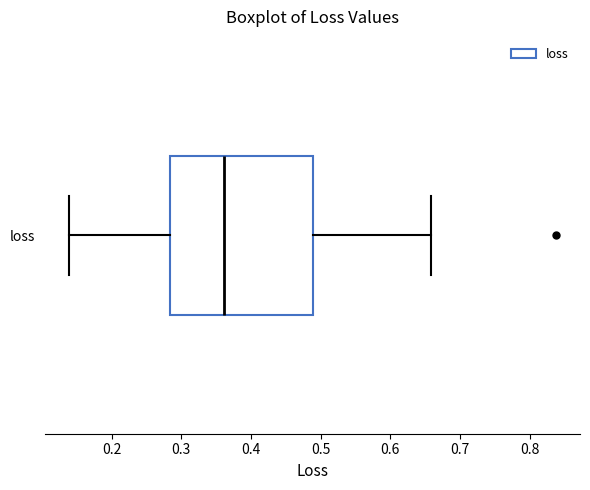

Where does the right whisker of the box for loss end on the x-axis? The values are not printed on the chart, so give them approximately, as read against the axis.

0.66